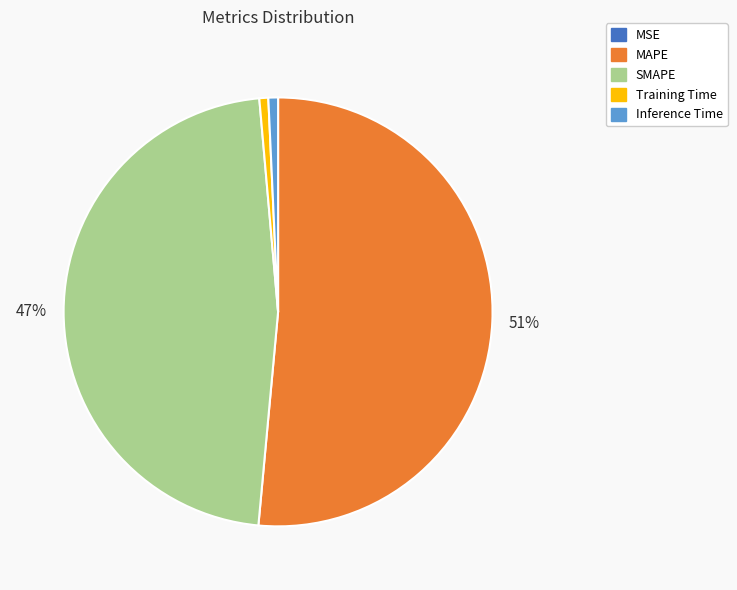

Combined, do SMAPE and MAPE account for over 50%?

Yes